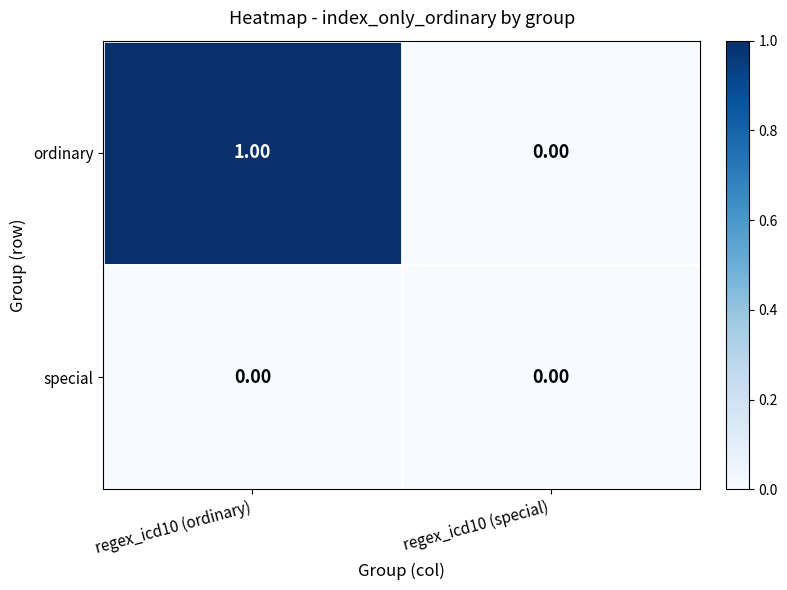

Rank the series by their maximum value, from lowest to highest.

special, ordinary